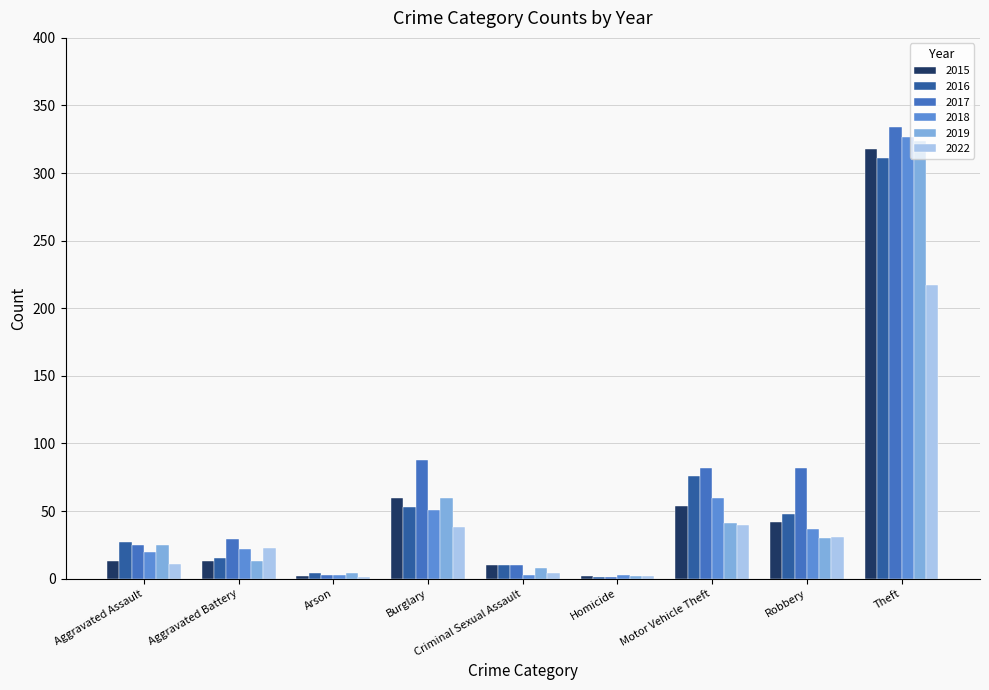

At which category is the sum across all series the highest?

Theft